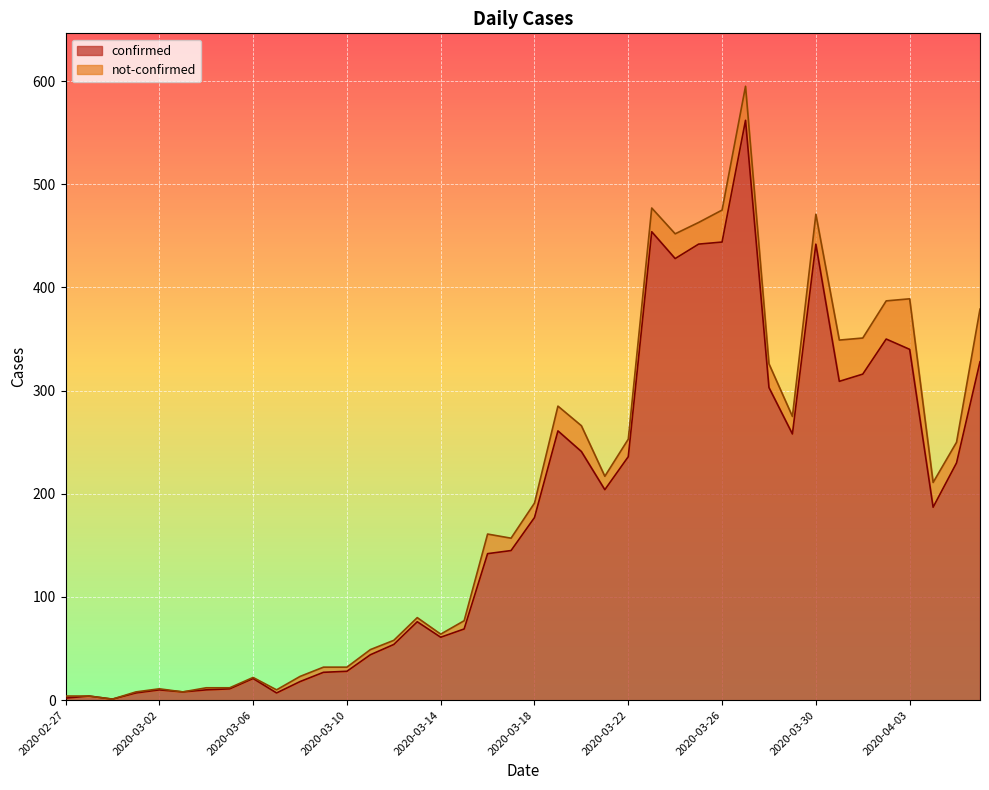

What is the greatest value displayed?

562